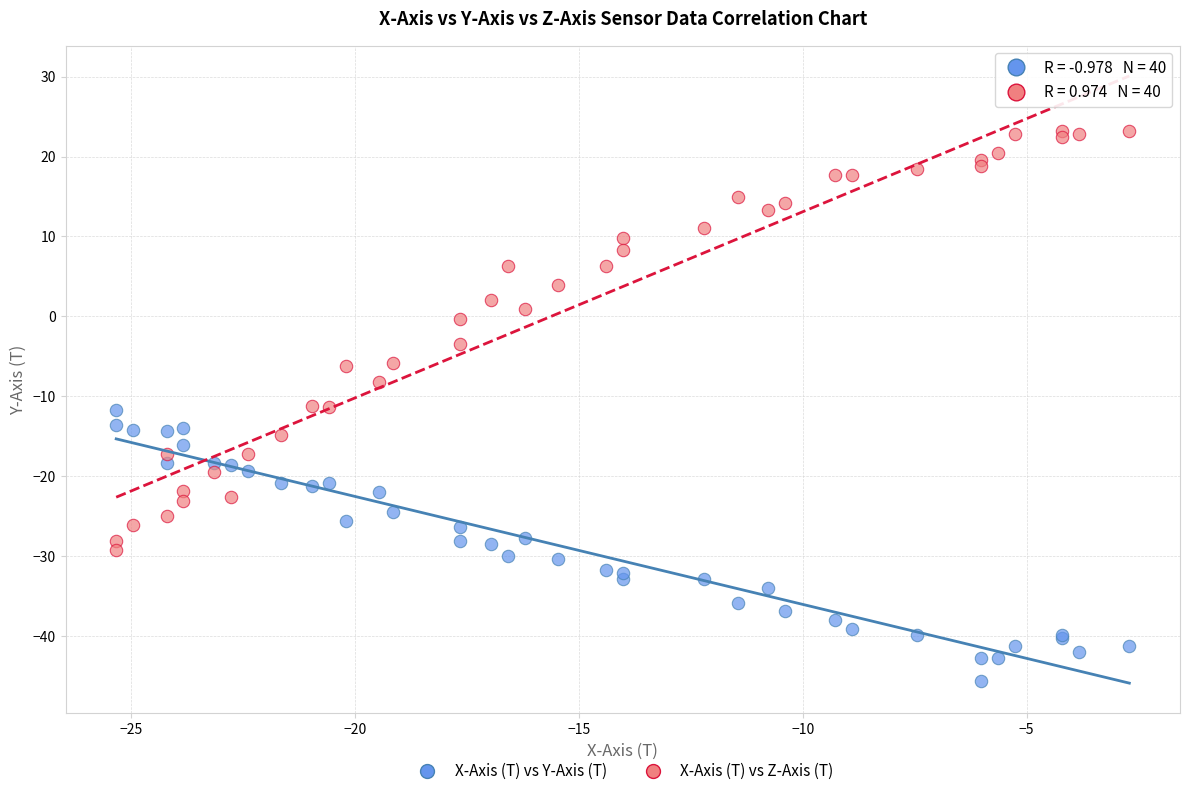

Which series reaches the maximum Y coordinate?

X-Axis (T) vs Z-Axis (T)